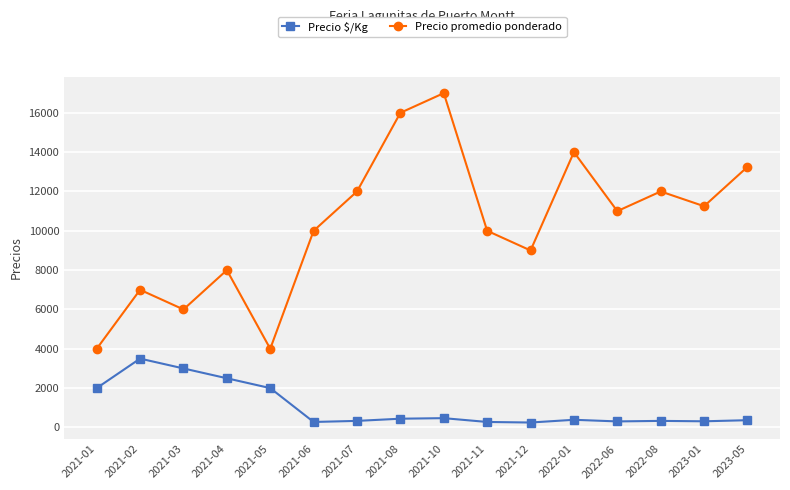

True or false: Precio $/Kg and Precio promedio ponderado intersect in this chart.

False